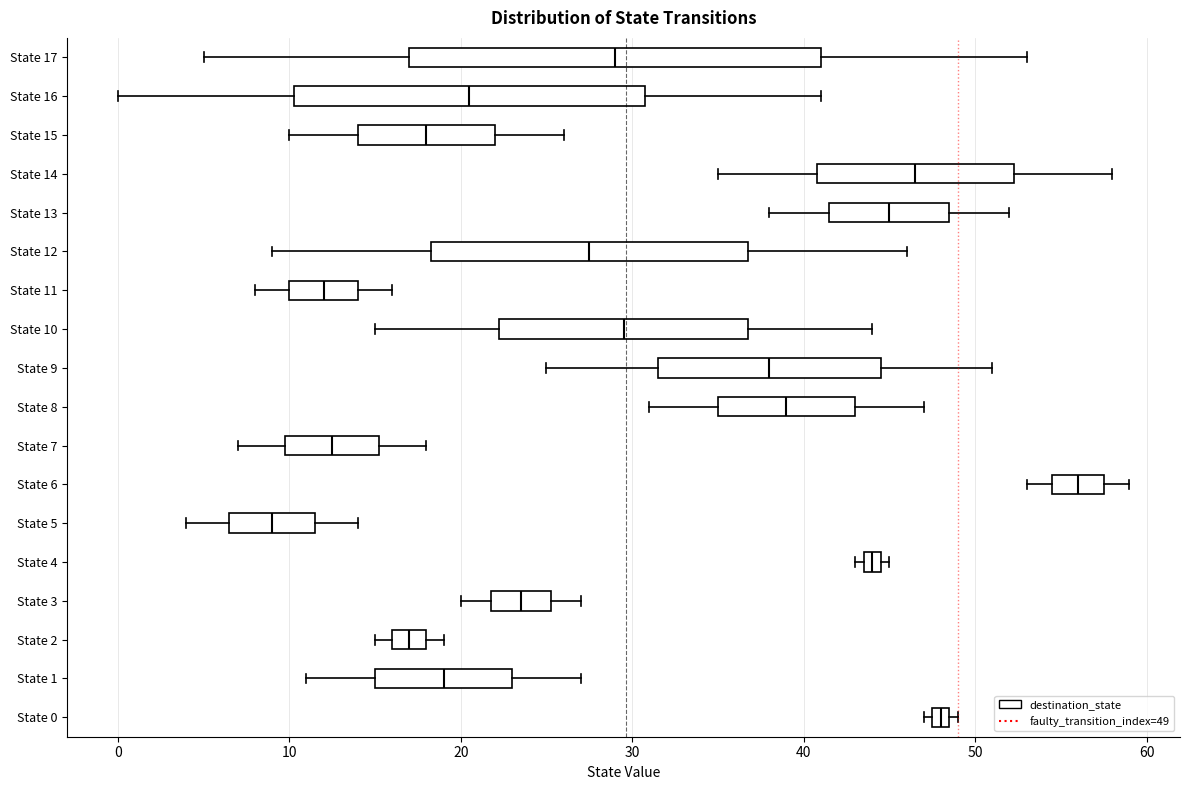

Comparing the boxes themselves (not the whiskers), which one is the widest?

State 17